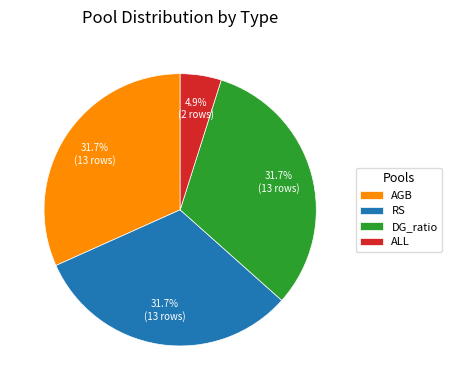

The AGB slice represents 32% of the pie. True or false?

True